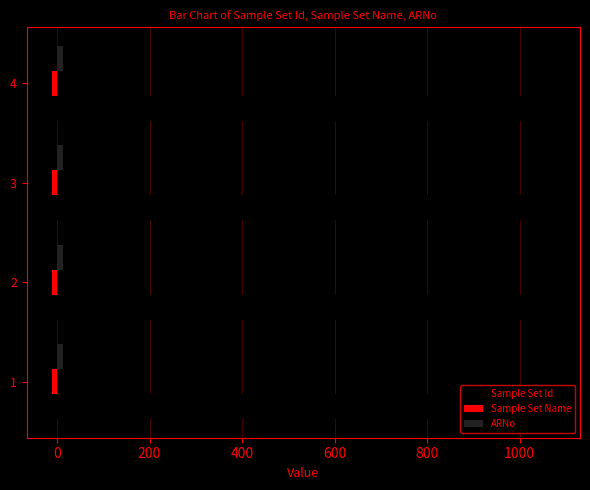

Which series has the largest total across all categories?

Sample Set Id